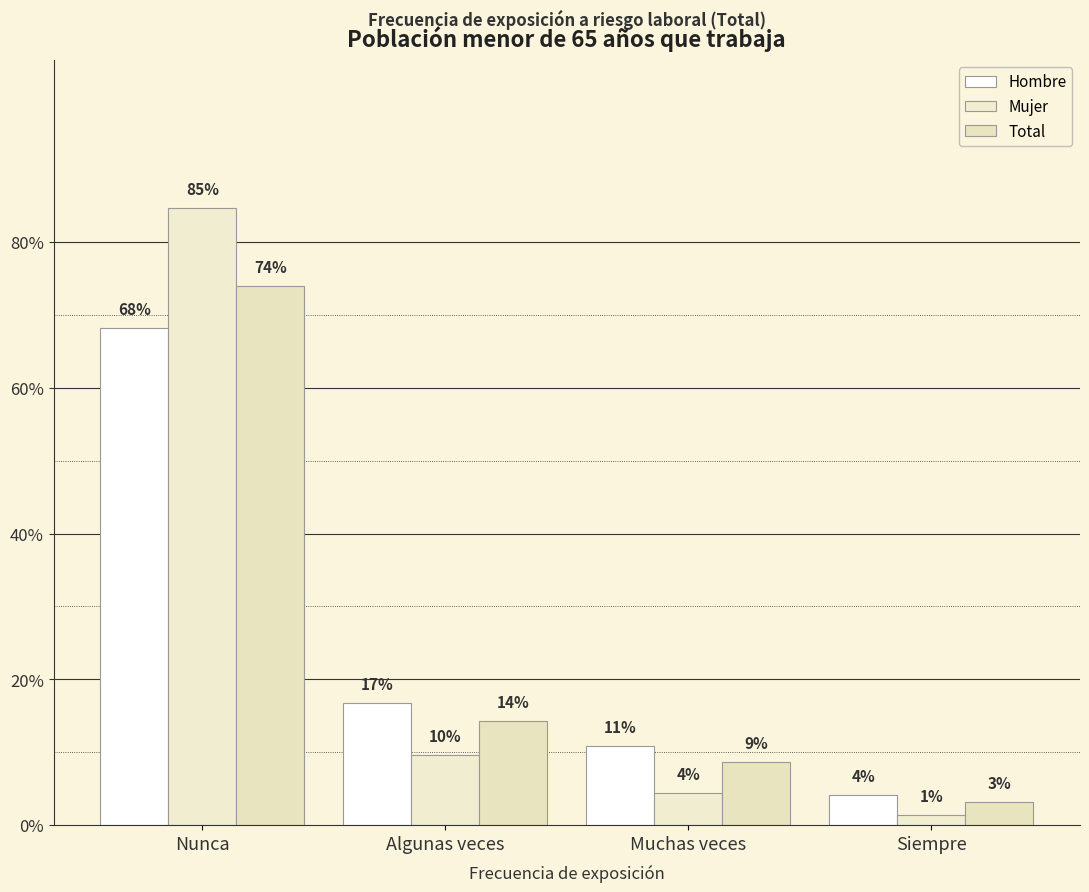

What is the average value of the Total series?

0.2